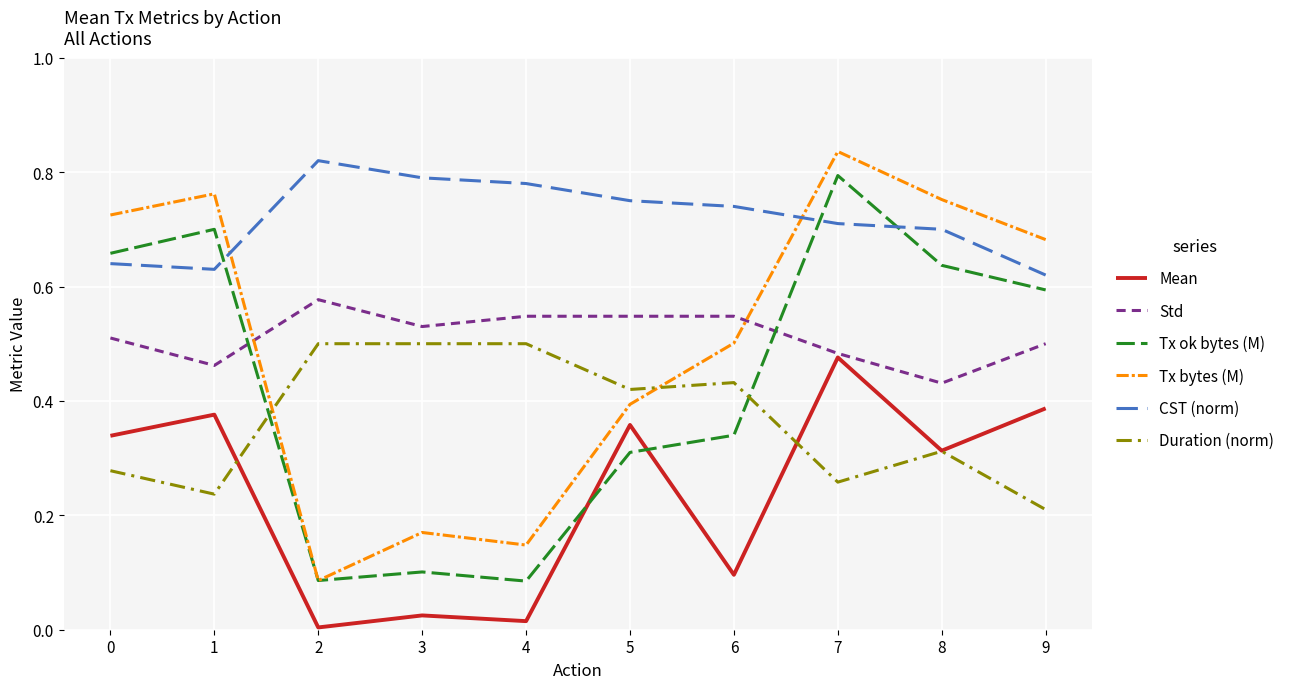

How many times do Tx bytes (M) and Duration (norm) cross each other?

2